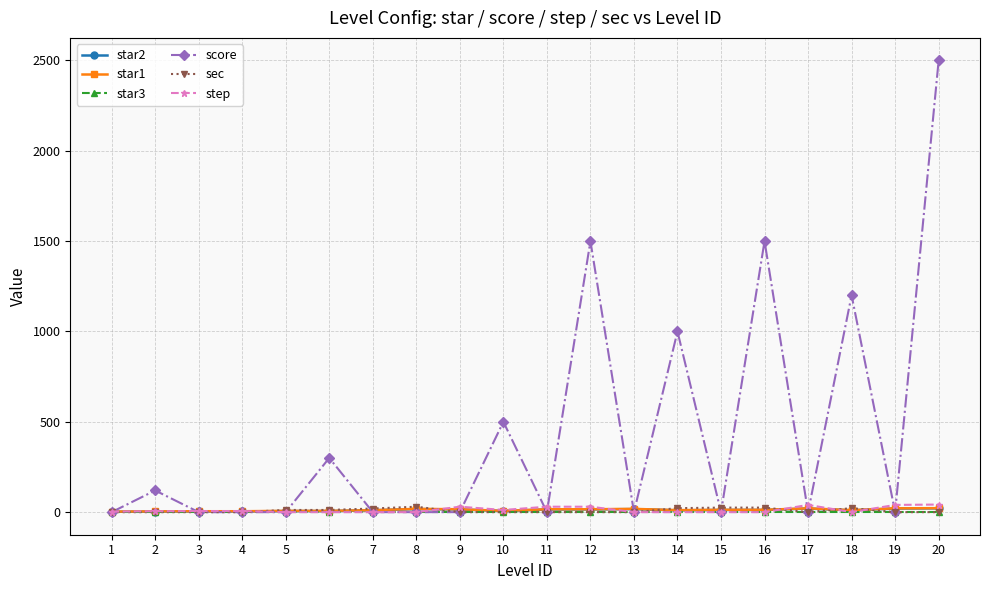

Count the number of data series in this chart.

6